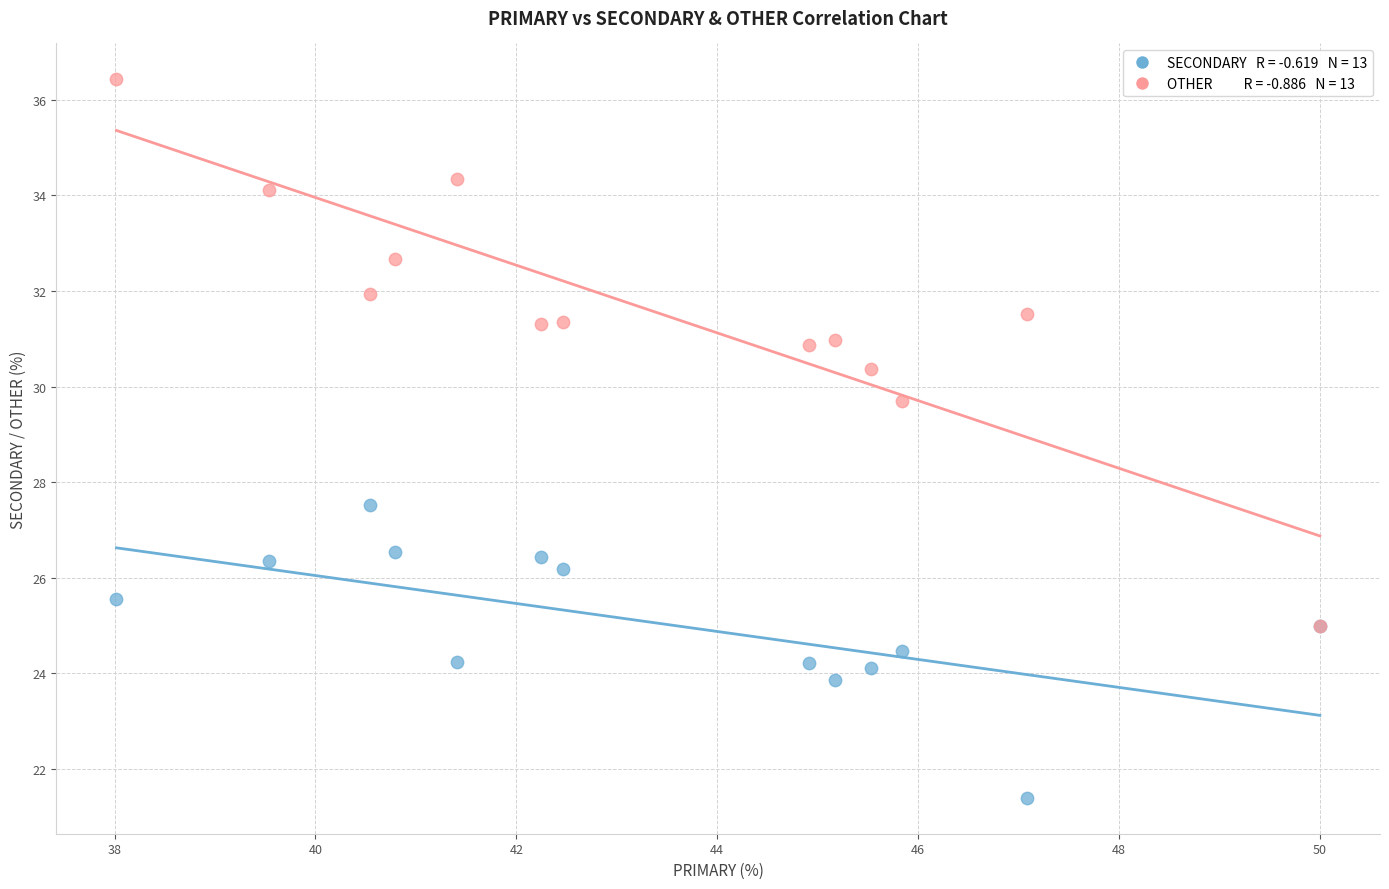

Across all series, what Y value is closest to 28?

27.5